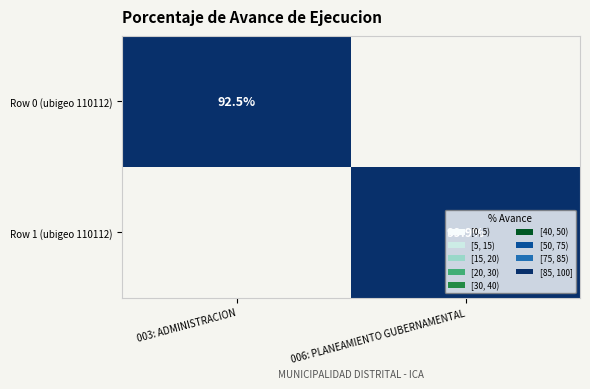

How many data points does each series have?

2